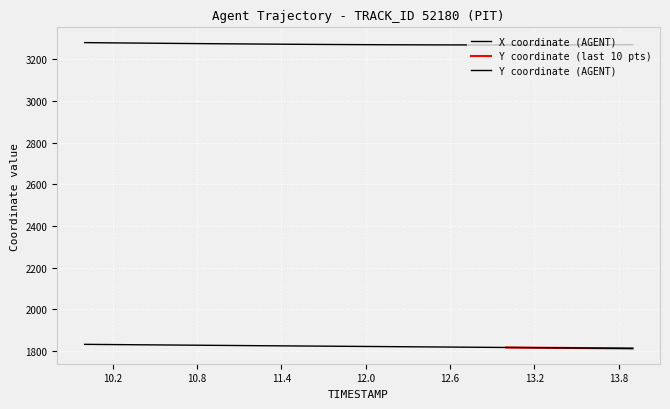

Where is X nearest to the value 3273?

11.1